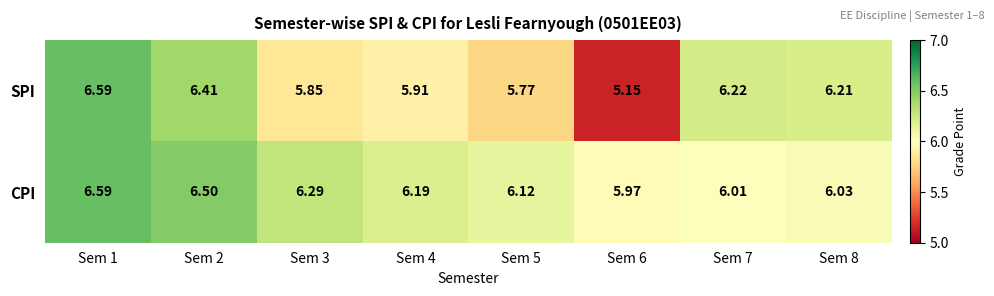

At which category is the sum across all series the highest?

Sem 1